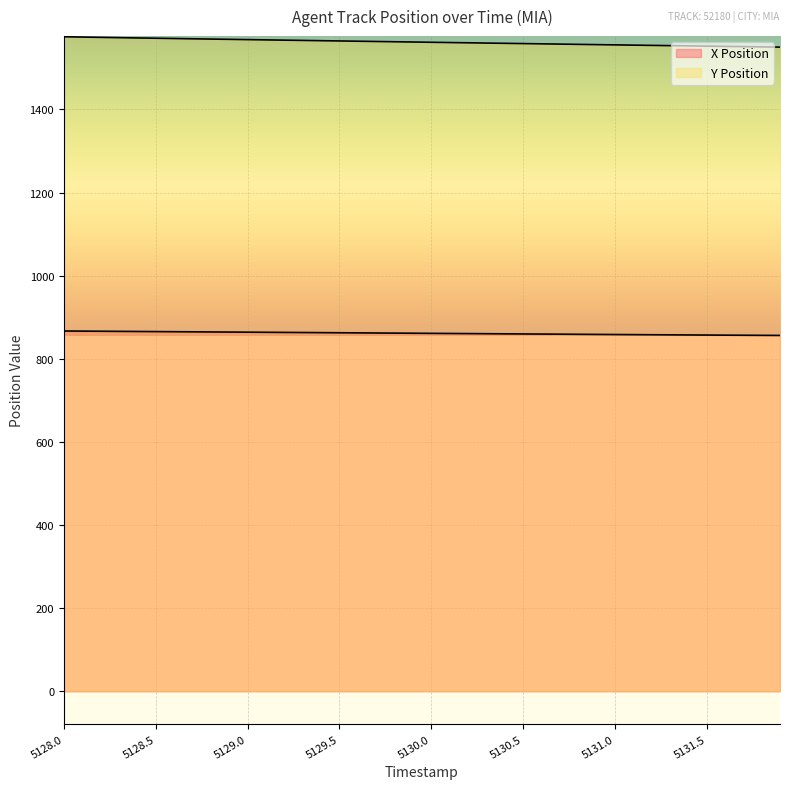

Does the chart display data point markers on the line(s)?

No